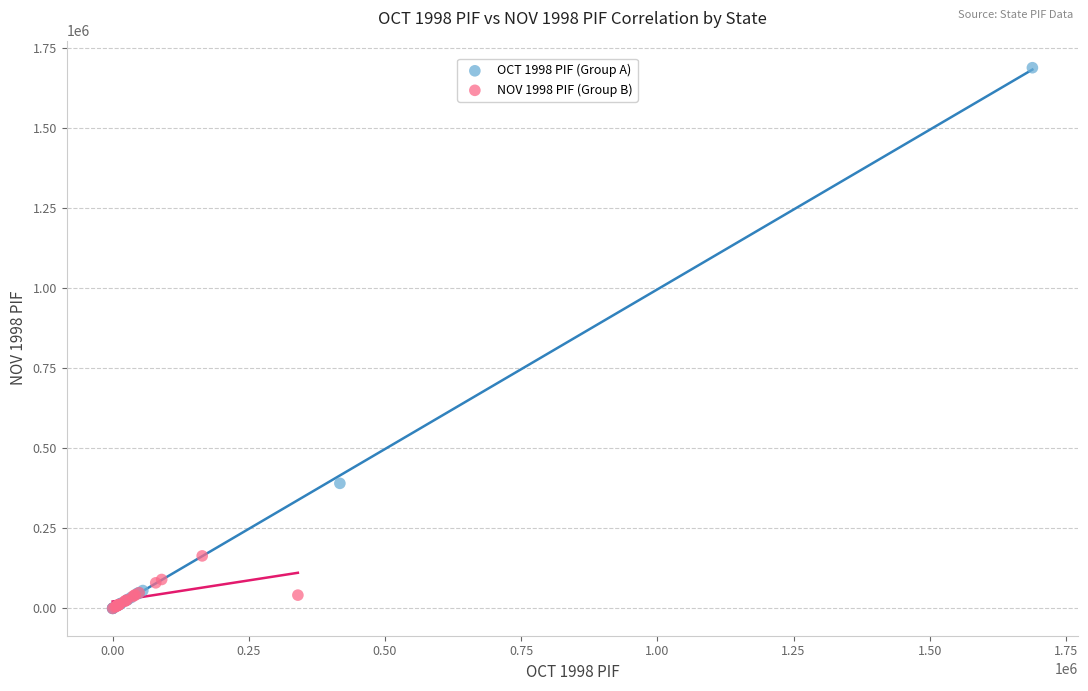

What are all the series names shown in the legend?

OCT 1998 PIF (Group A), NOV 1998 PIF (Group B)